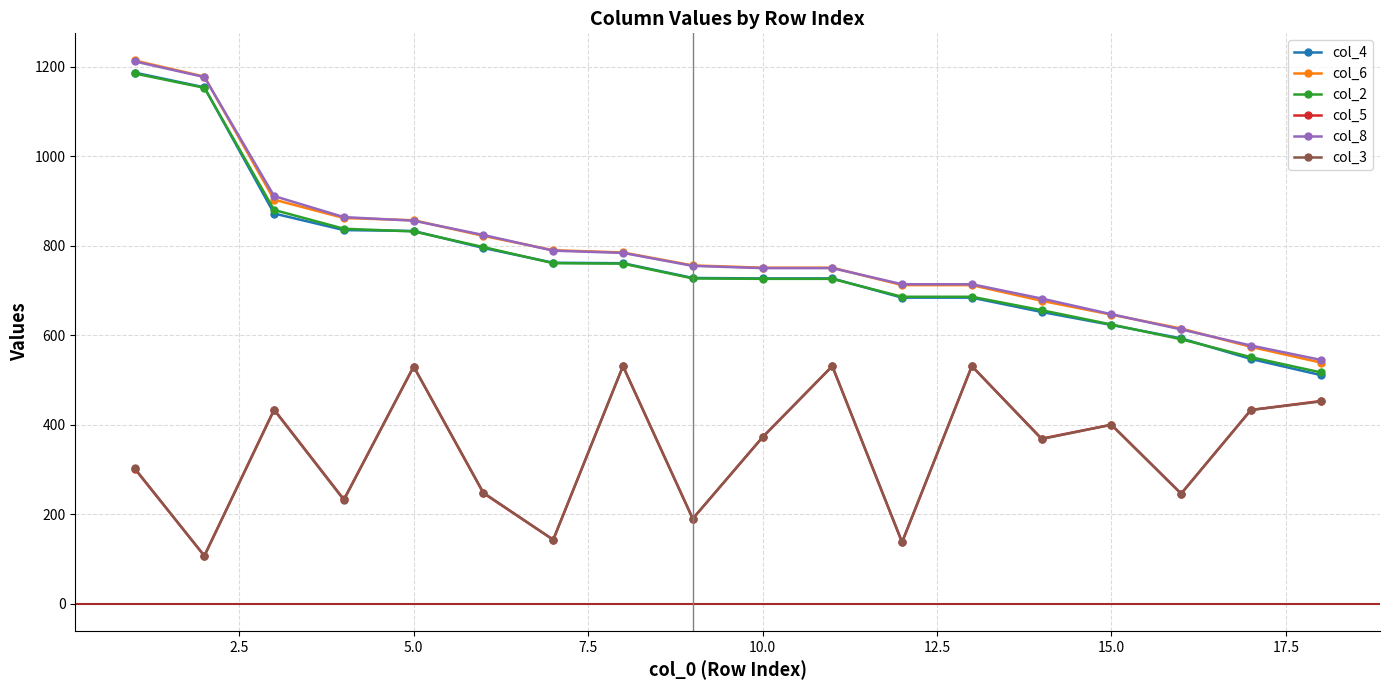

What is the difference between the second highest and second lowest values in the col_2 series?

602